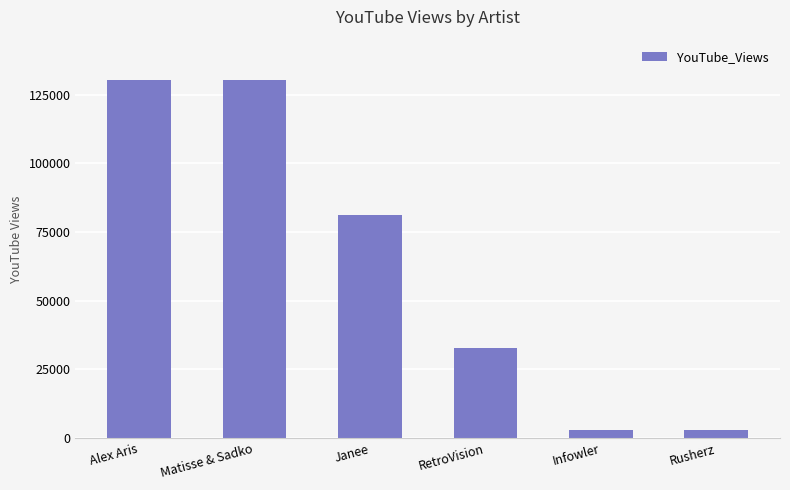

Reading left to right, list all the values displayed in this chart.

Alex Aris=130431	Matisse & Sadko=130431	Janee=81167	RetroVision=32930	Infowler=2942	Rusherz=2942